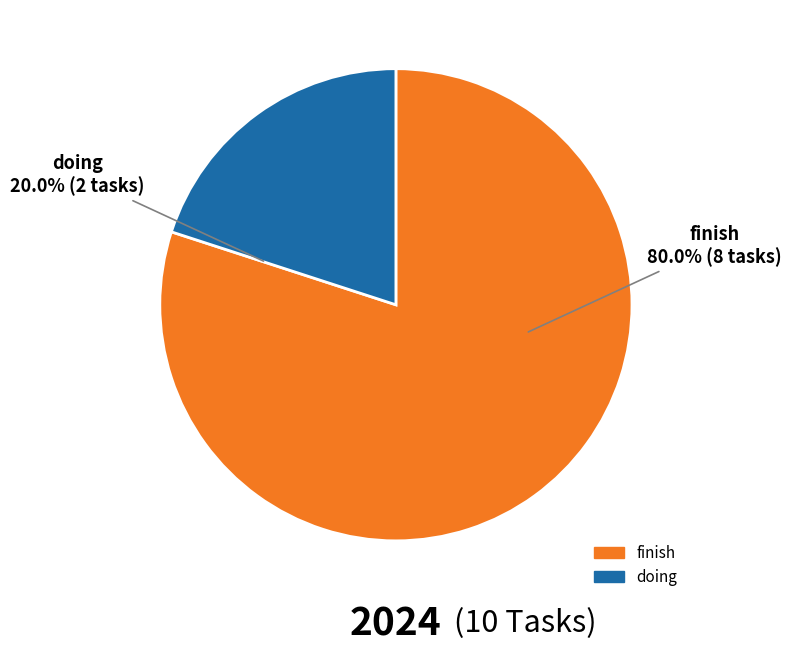

To the nearest percent, what is the average slice percentage?

50%